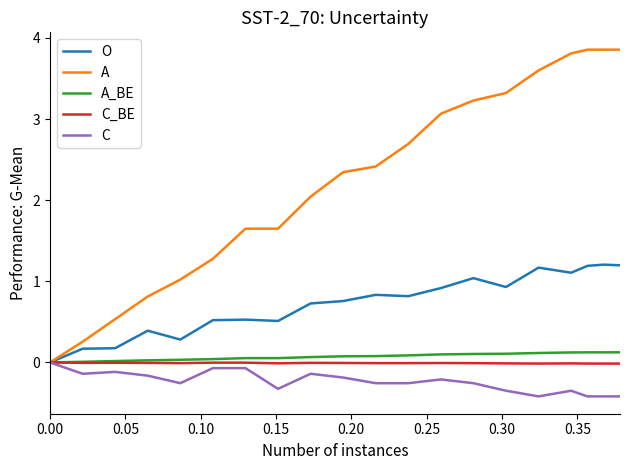

What is the maximum value shown in the chart?

3.9